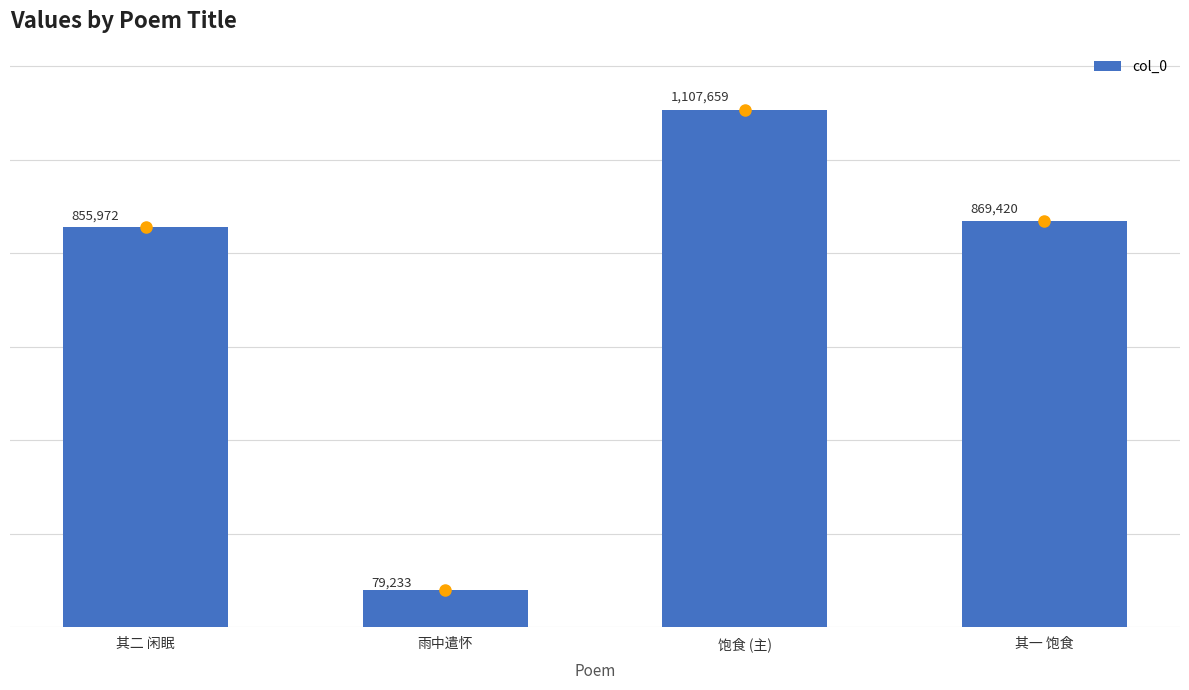

How many data points are less than 869420?

2